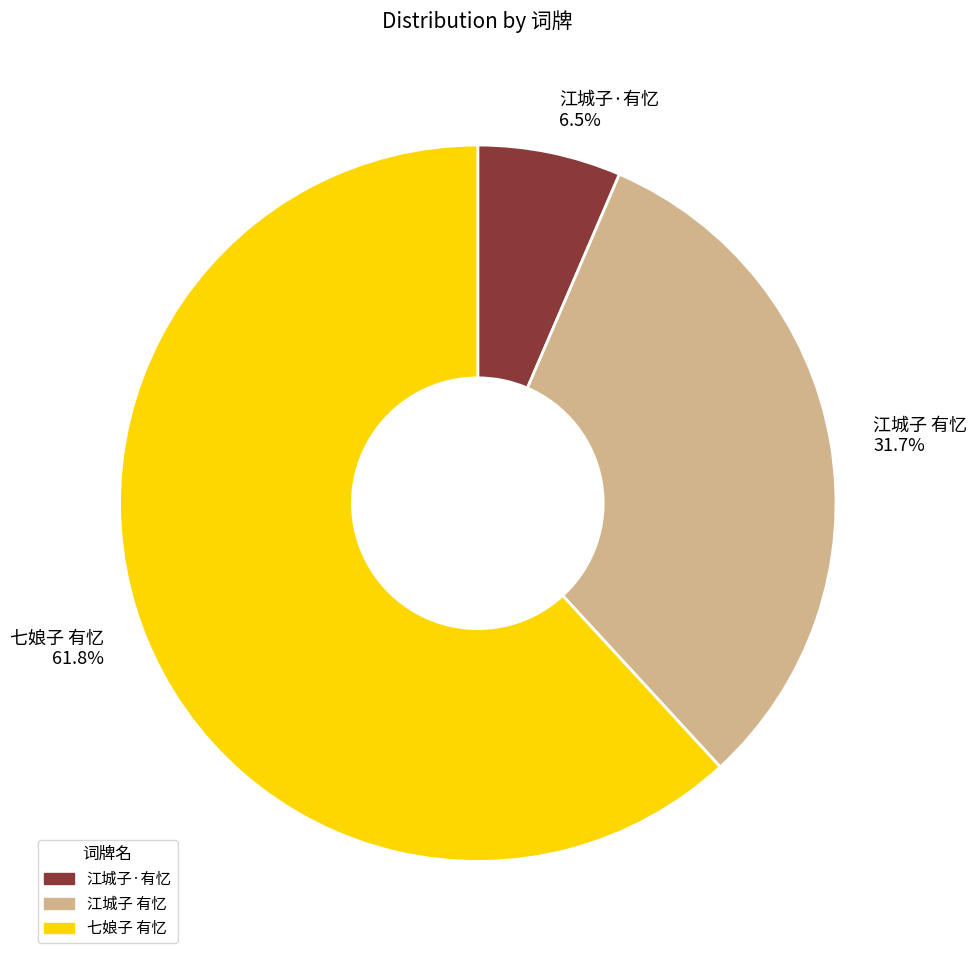

To the nearest percent, what percentage of the pie is 江城子 有忆?

32%